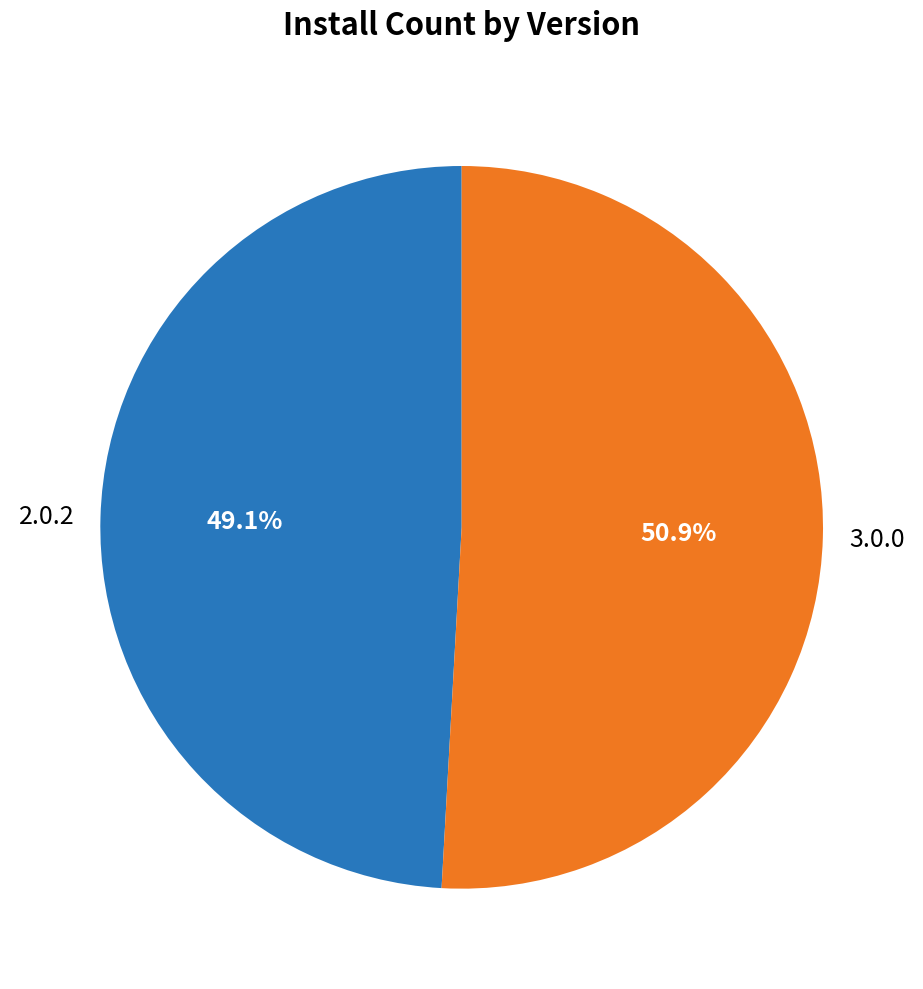

Is there any slice that represents more than half of the pie?

Yes